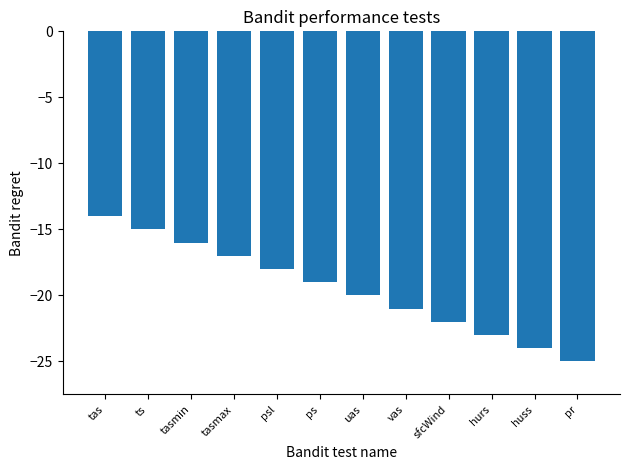

List the labels in order of value, largest first.

tas, ts, tasmin, tasmax, psl, ps, uas, vas, sfcWind, hurs, huss, pr